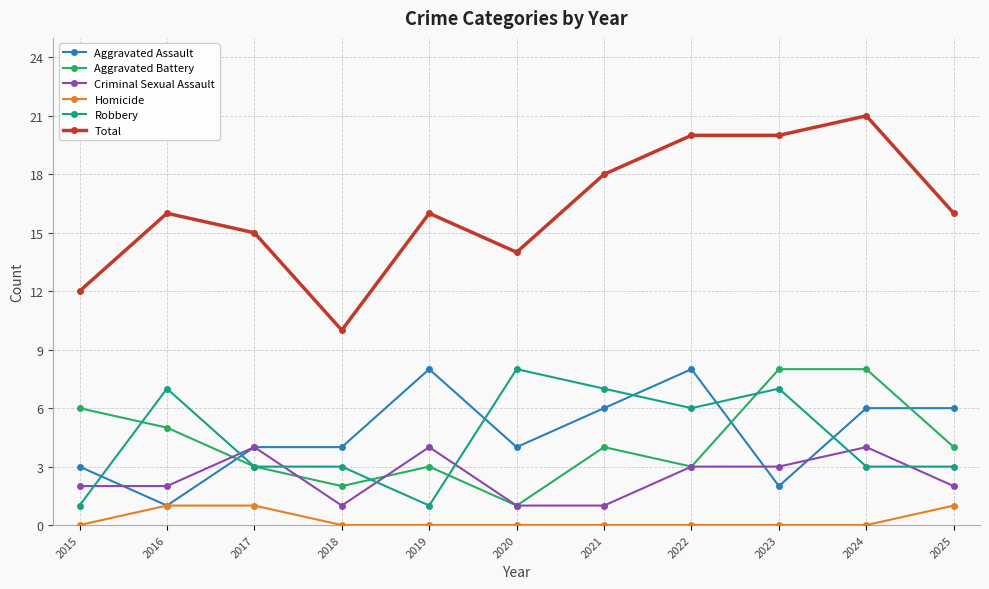

What is the value of the Robbery point at the 7th from the left?

7